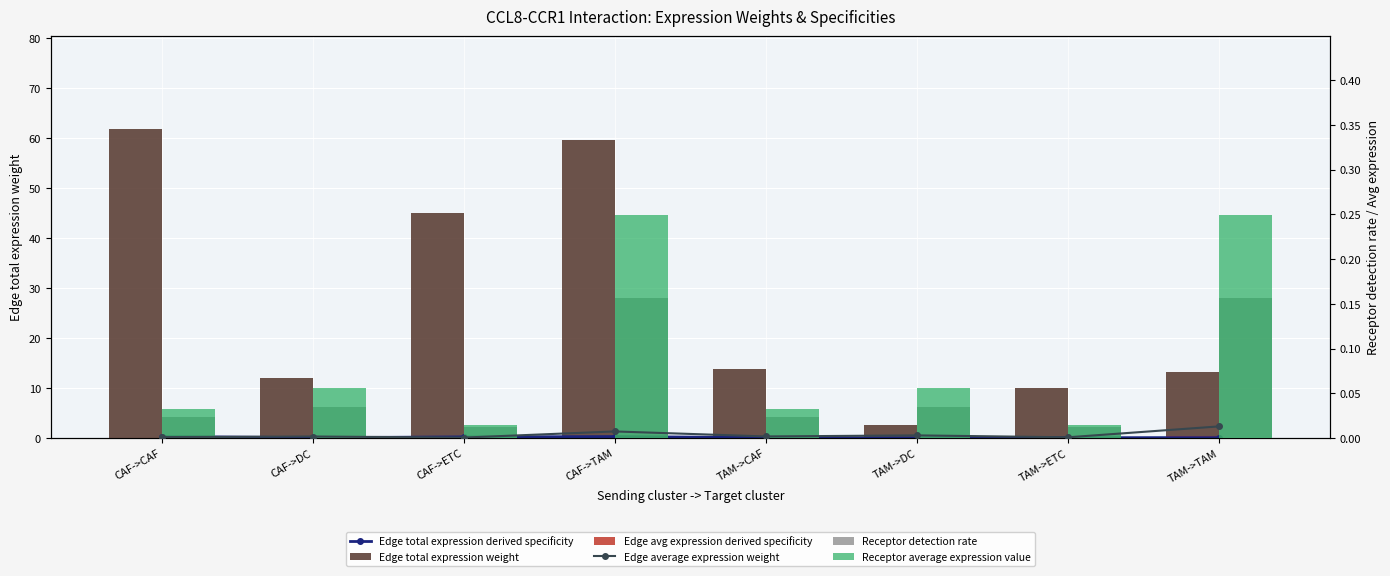

What is the maximum value shown in the chart?

61.8